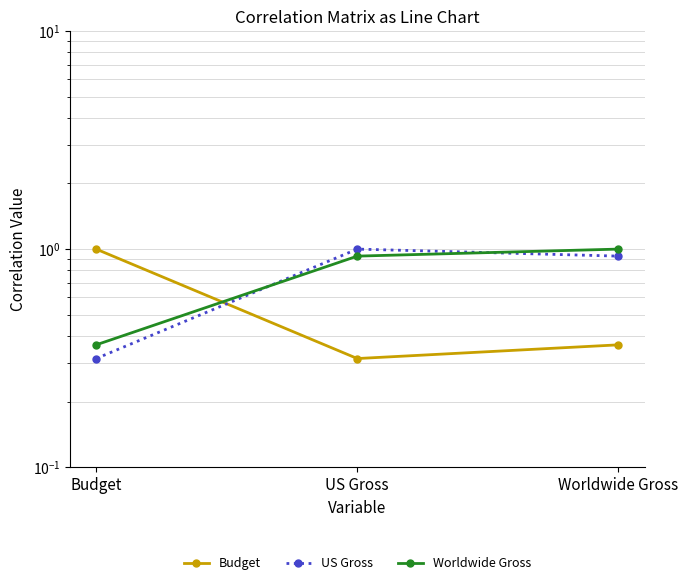

At how many categories does at least one series exceed 0?

3